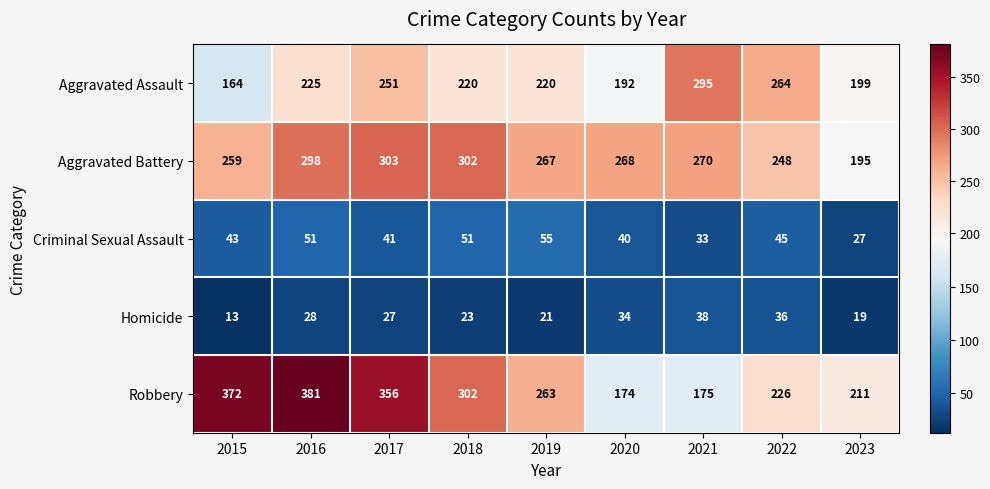

Which series has the widest spread of values?

Robbery